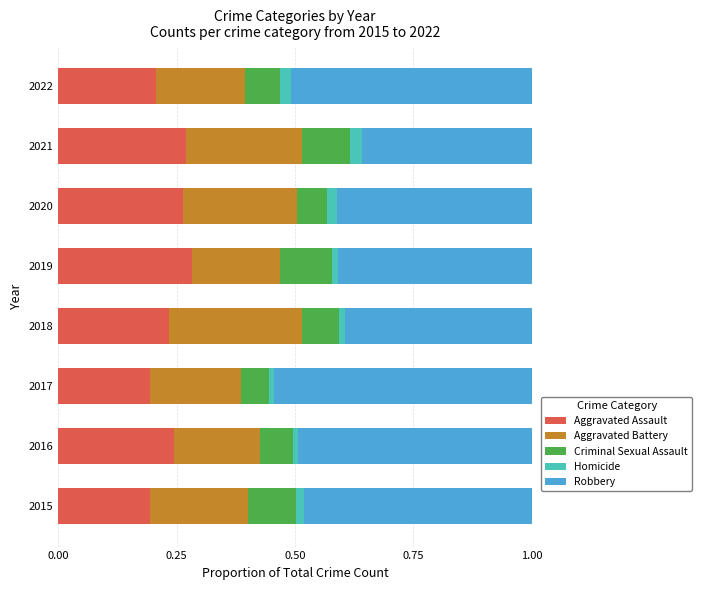

How many Aggravated Assault values are between 0 and 1?

8